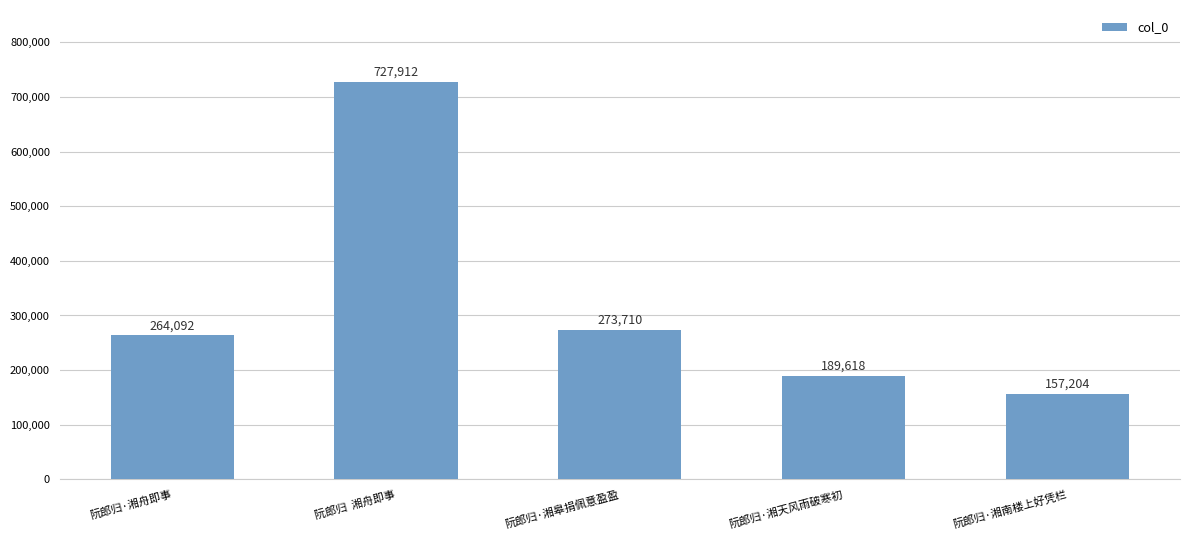

The chart shows a value of 76042 at 阮郎归·湘皋捐佩意盈盈. True or false?

False